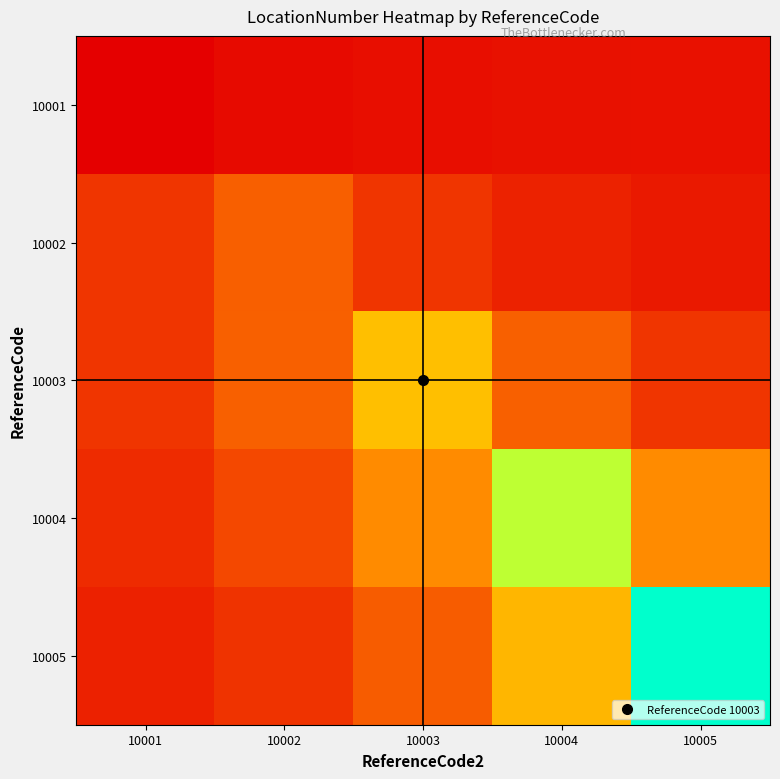

Which series has the largest range (max minus min)?

10005